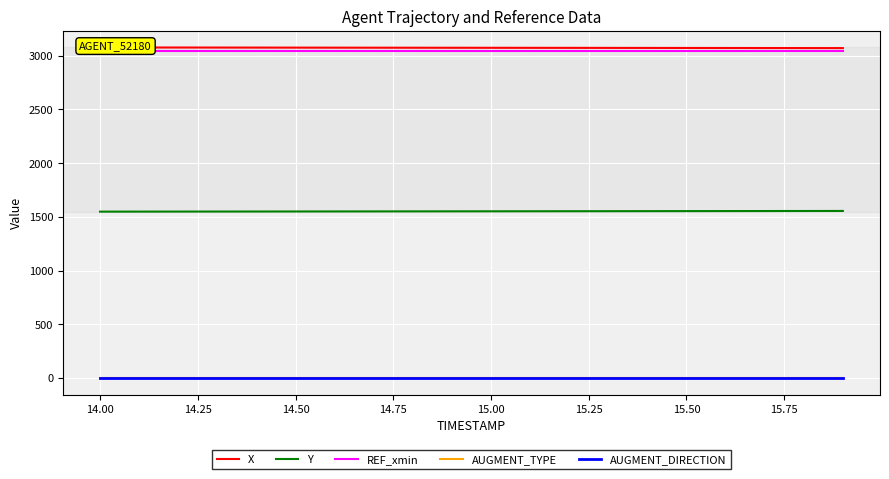

What are all the series names shown in the legend?

X, Y, REF_xmin, AUGMENT_TYPE, AUGMENT_DIRECTION